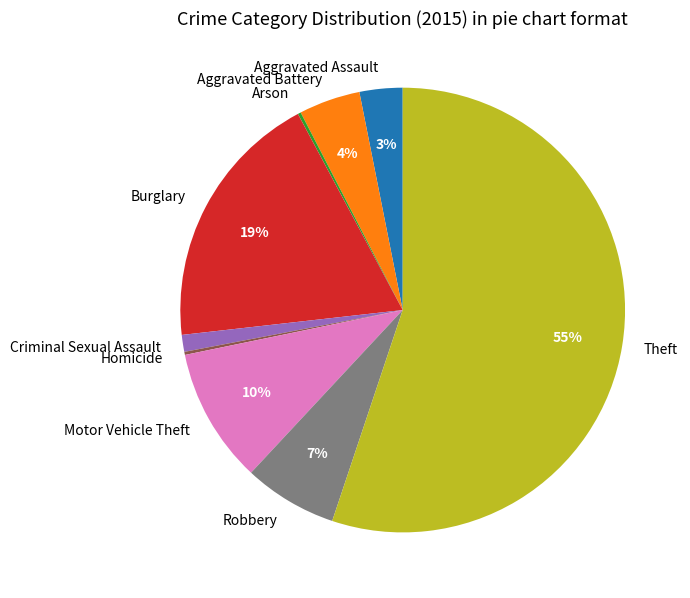

Between Burglary and Criminal Sexual Assault, which is larger?

Burglary